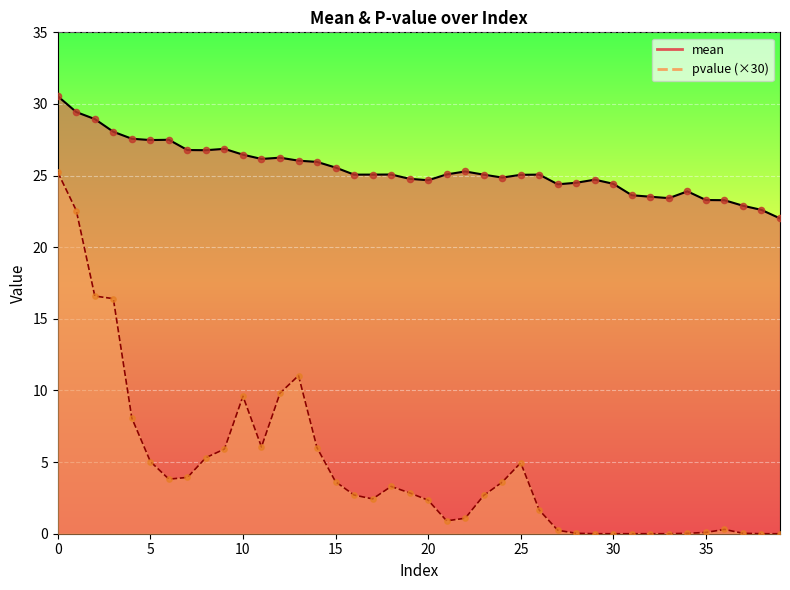

At how many categories does at least one series exceed 12?

40